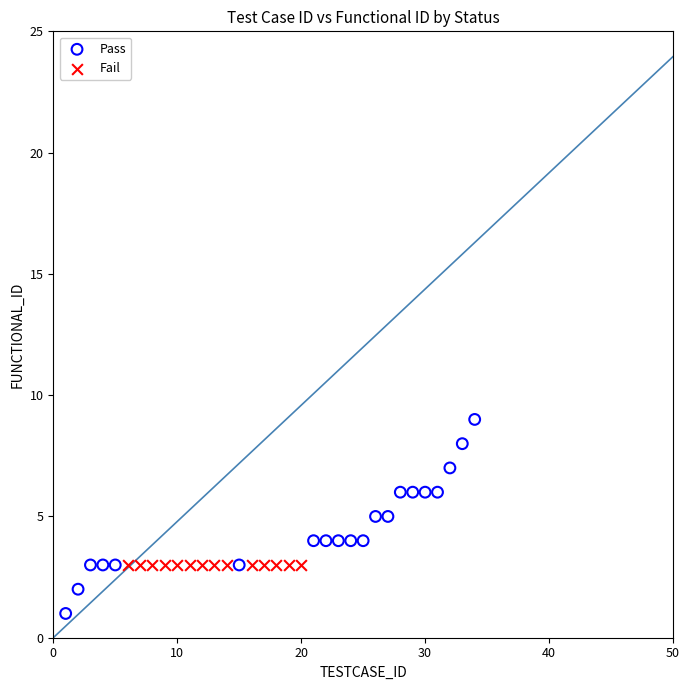

Which series contains the lowest Y value?

Pass